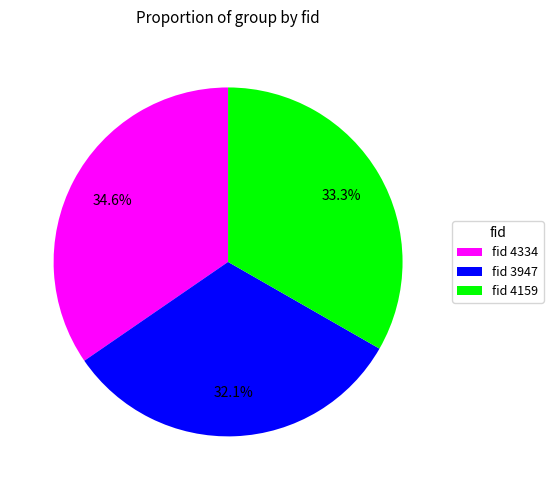

Between fid 3947 and fid 4334, which is larger?

fid 4334